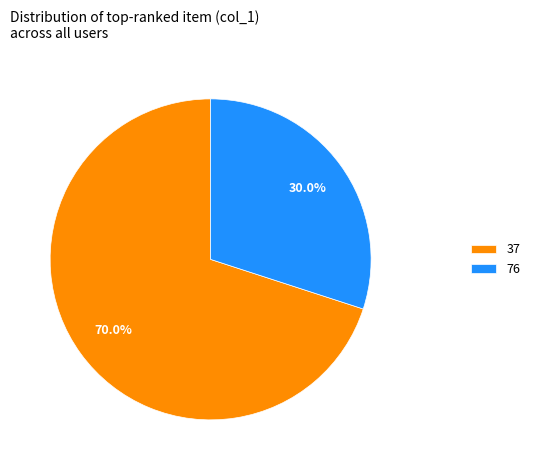

Is the sum of 76 and 37 greater than half?

Yes